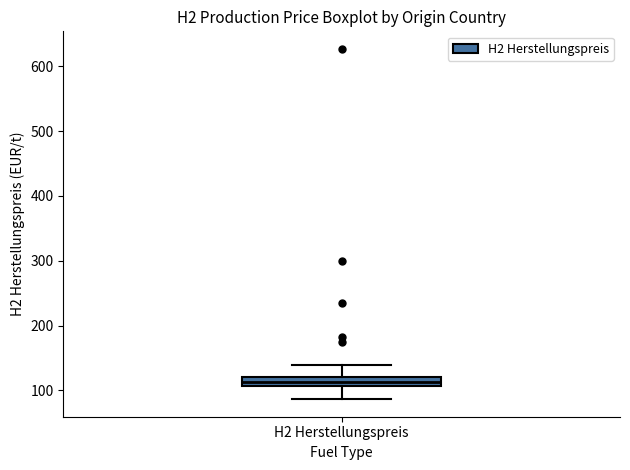

Where does the lower whisker of the box for H2 Herstellungspreis end on the y-axis? The values are not printed on the chart, so give them approximately, as read against the axis.

90